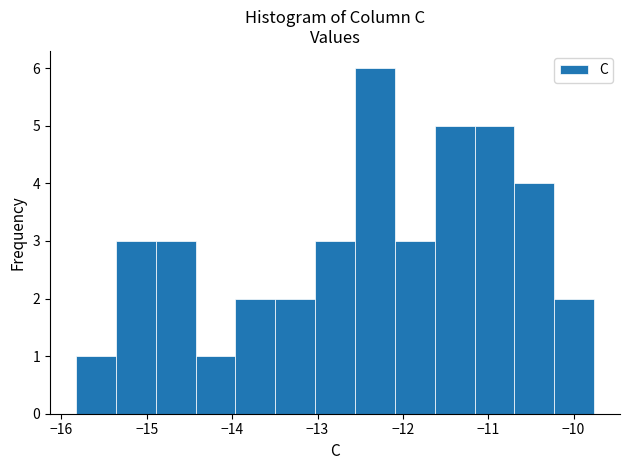

Over which range of the x-axis is the bar tallest?

-12.6 to -12.1